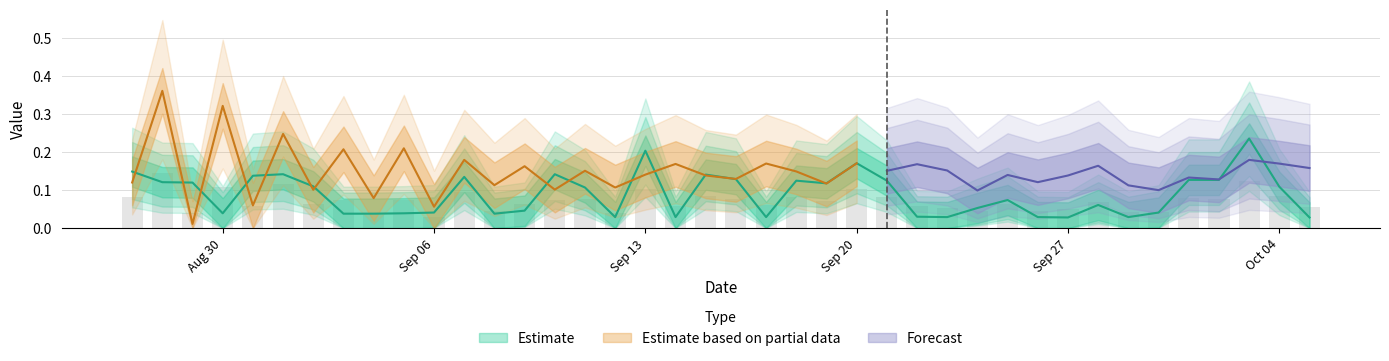

Where is the data nearest to the value 0?

Sep 27